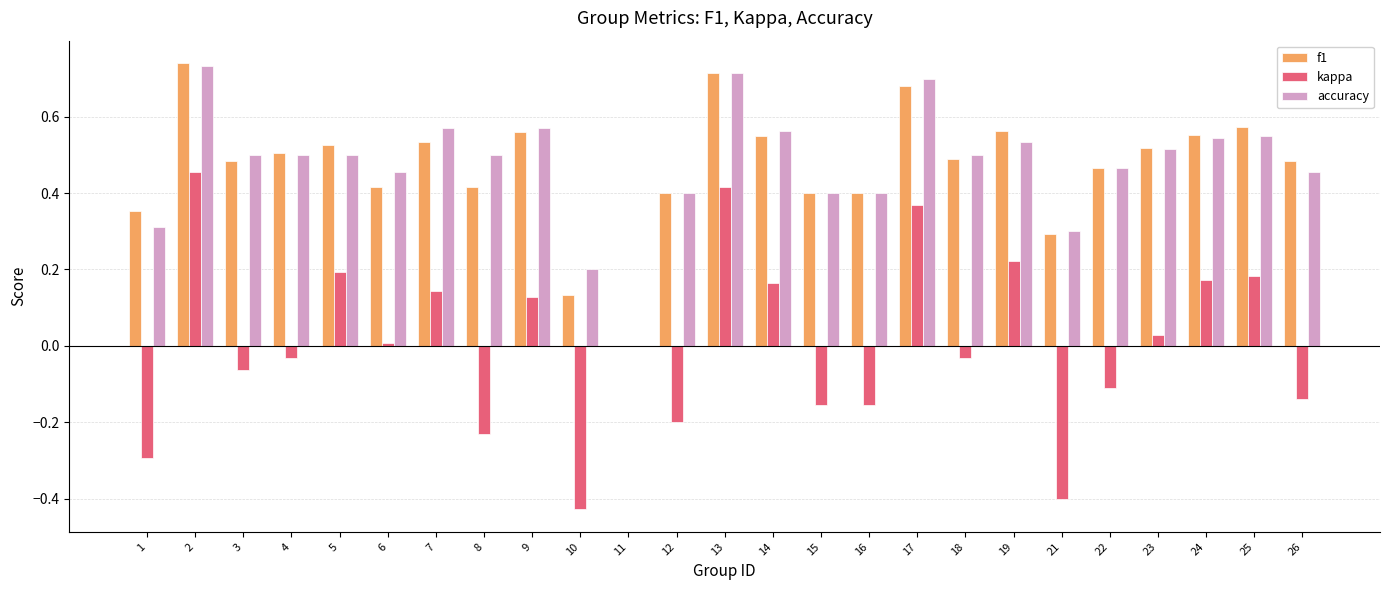

Where is accuracy nearest to the value 0?

11